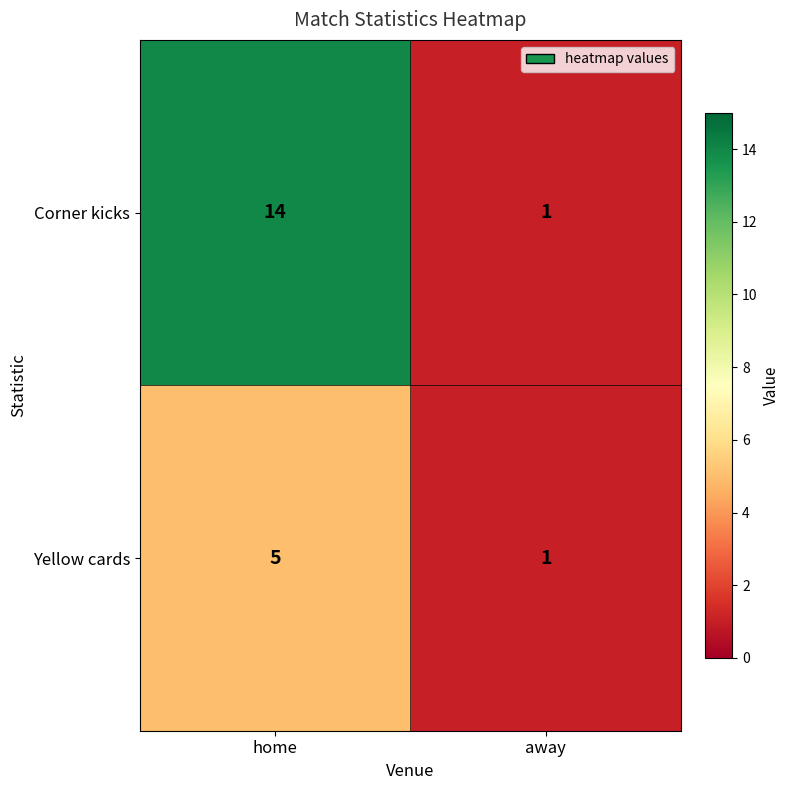

What is the total value across all series at away?

2